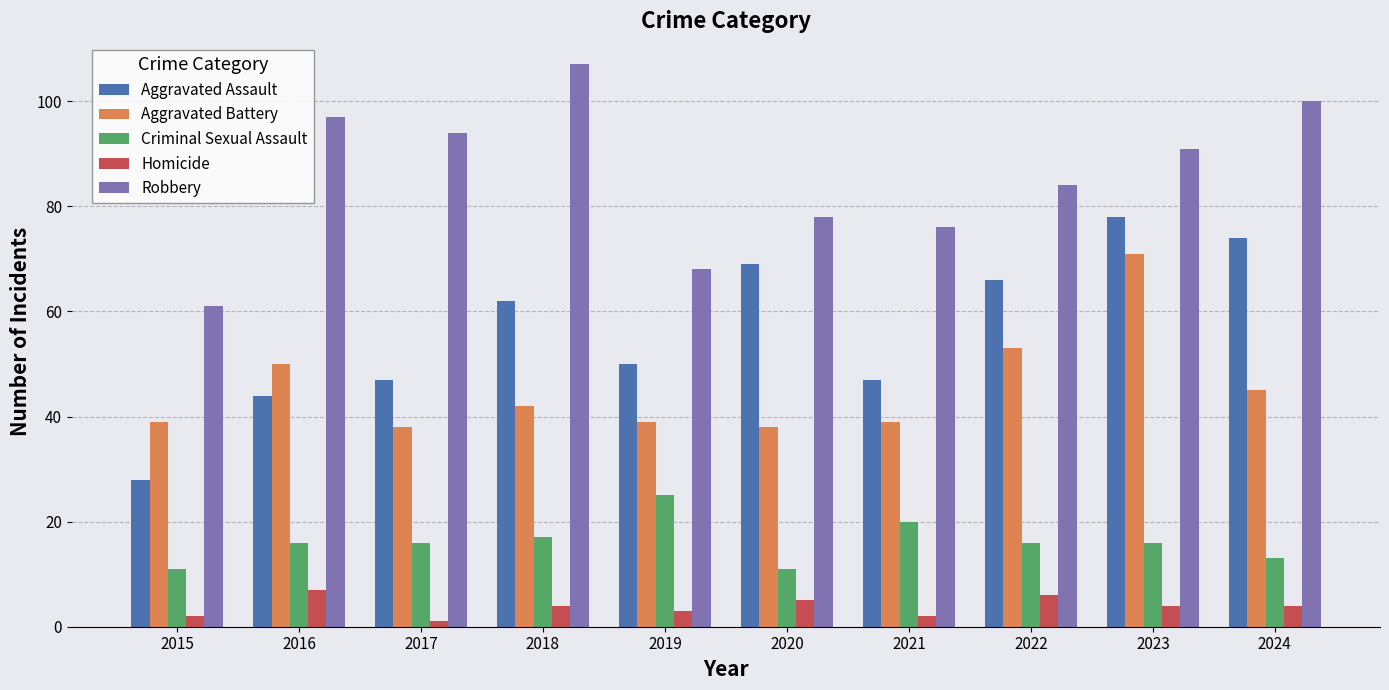

Reading left to right, transcribe all the data shown in this chart.

Aggravated Assault: 2015=28	2016=44	2017=47	2018=62	2019=50	2020=69	2021=47	2022=66	2023=78	2024=74
Aggravated Battery: 2015=39	2016=50	2017=38	2018=42	2019=39	2020=38	2021=39	2022=53	2023=71	2024=45
Criminal Sexual Assault: 2015=11	2016=16	2017=16	2018=17	2019=25	2020=11	2021=20	2022=16	2023=16	2024=13
Homicide: 2015=2	2016=7	2017=1	2018=4	2019=3	2020=5	2021=2	2022=6	2023=4	2024=4
Robbery: 2015=61	2016=97	2017=94	2018=107	2019=68	2020=78	2021=76	2022=84	2023=91	2024=100